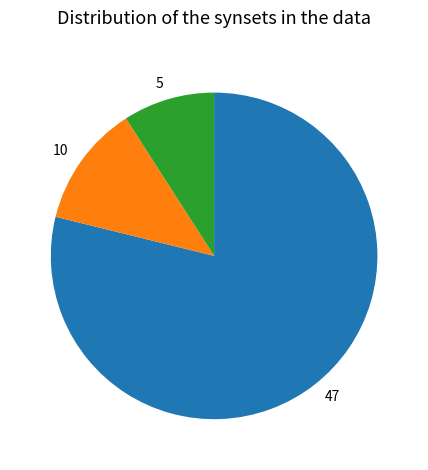

Do 47 and 5 together represent more than half of the pie?

Yes